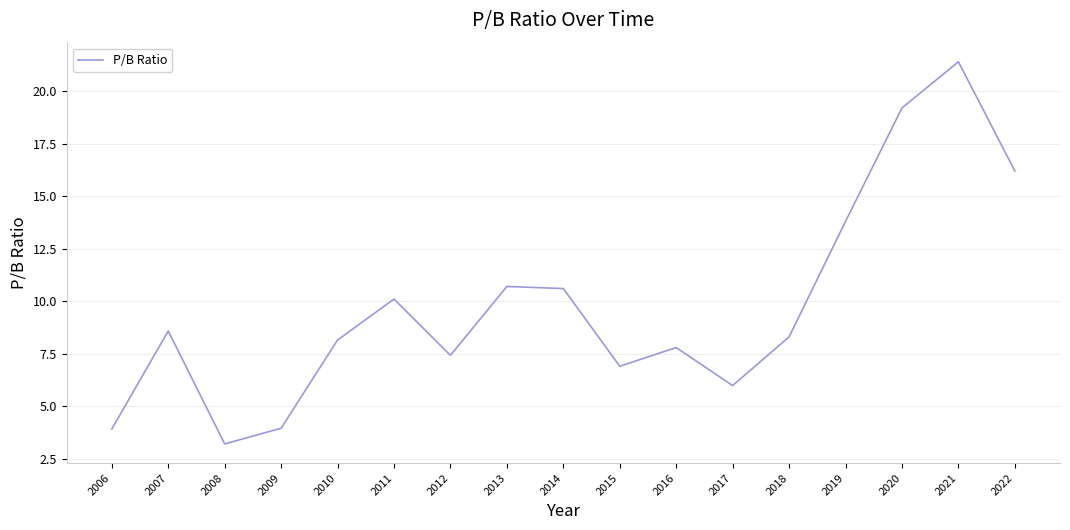

What is the approximate value at 2017?

6.0